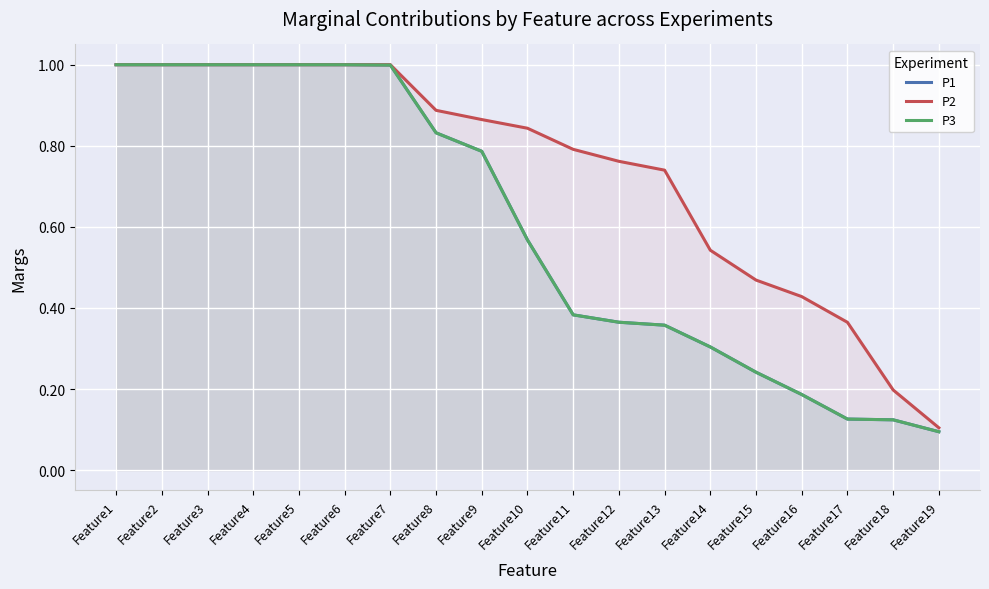

What is the value of the P2 point at the 7th from the left?

1.0